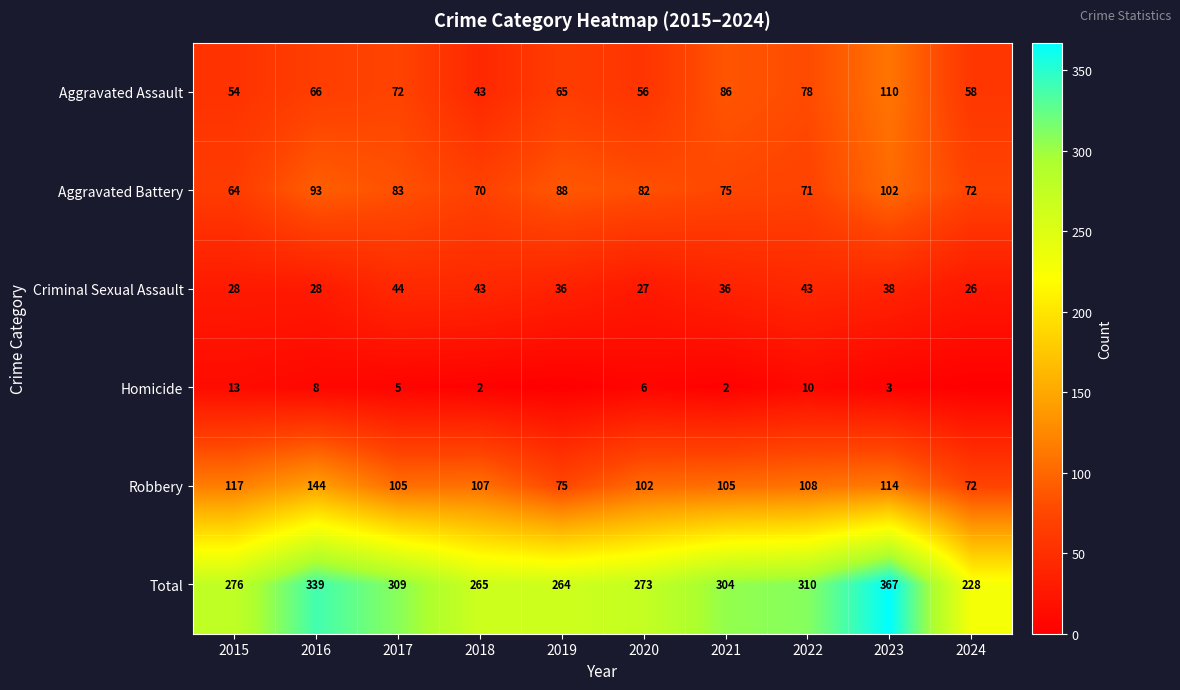

What is the sum of the Total values at 2015 and 2017?

585